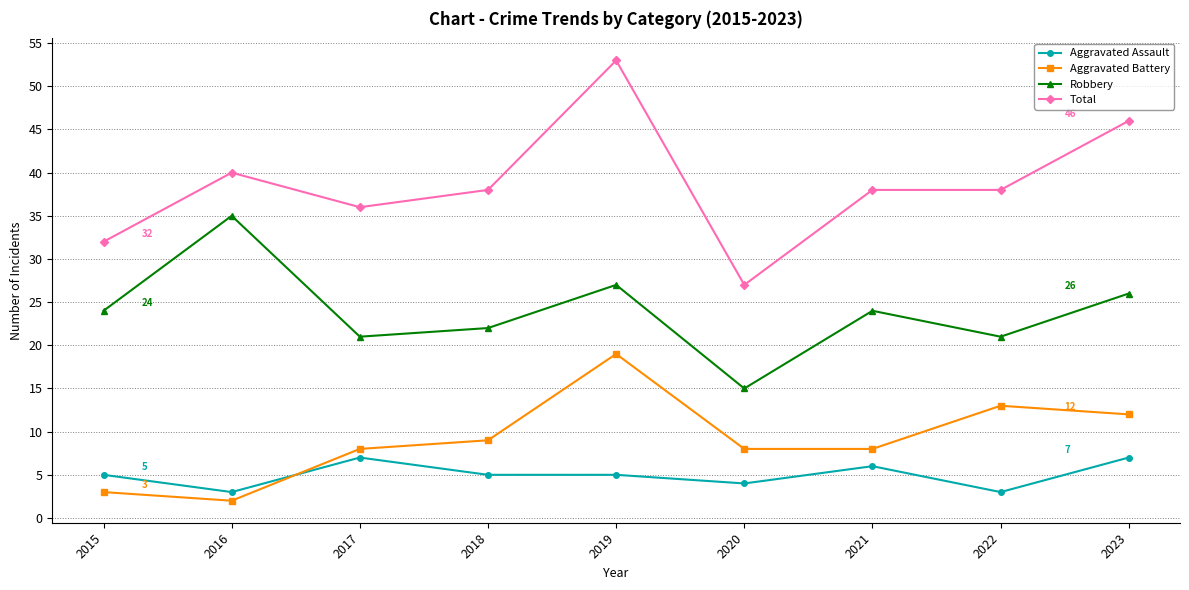

What is the difference between the Aggravated Assault values at 2019 and 2022?

2